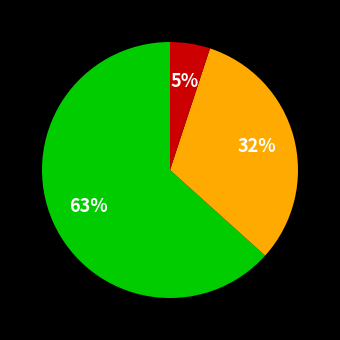

To the nearest percent, what is the difference between the largest and smallest slice percentages?

58%